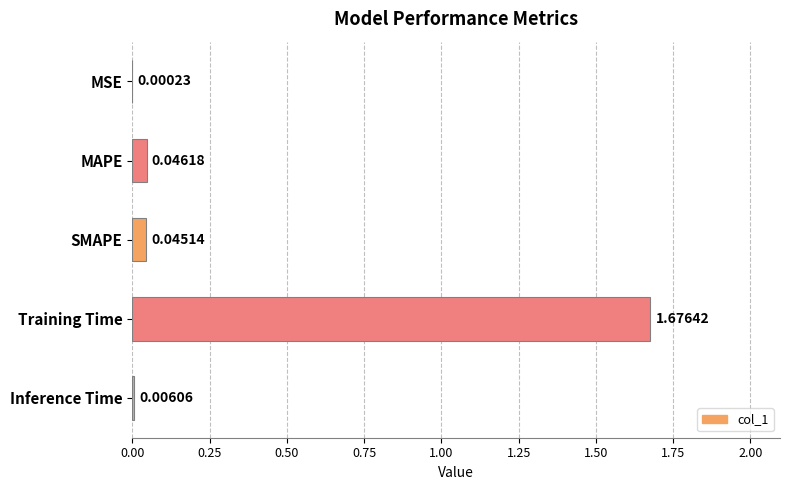

How many categories are shown in the chart?

5